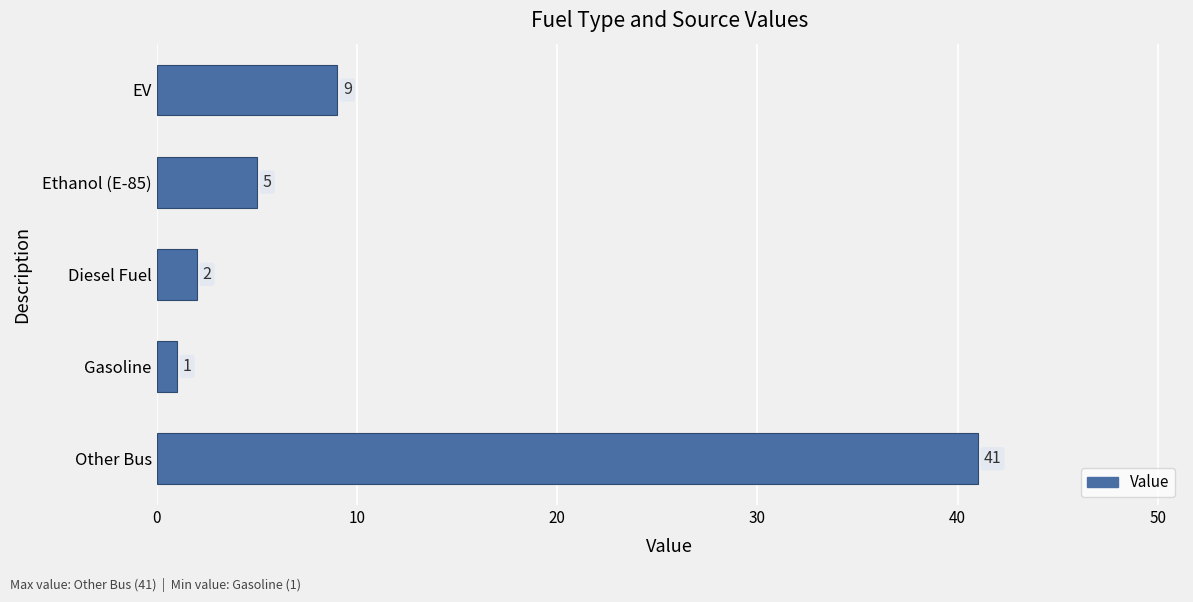

Is it true that the value at EV is 9?

True